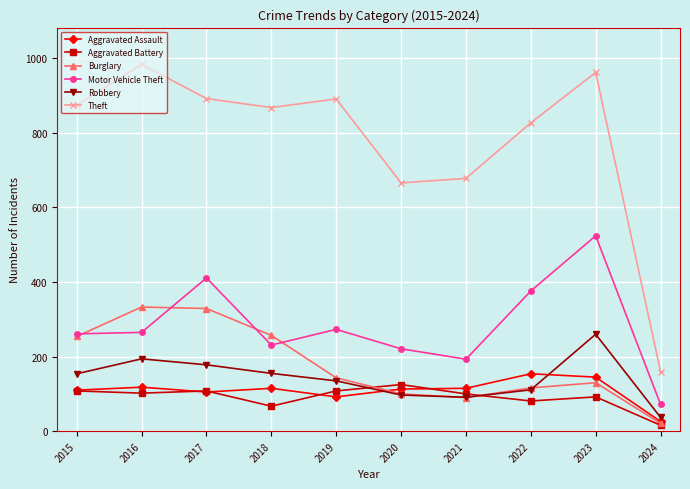

What is the average value of the Motor Vehicle Theft series?

283